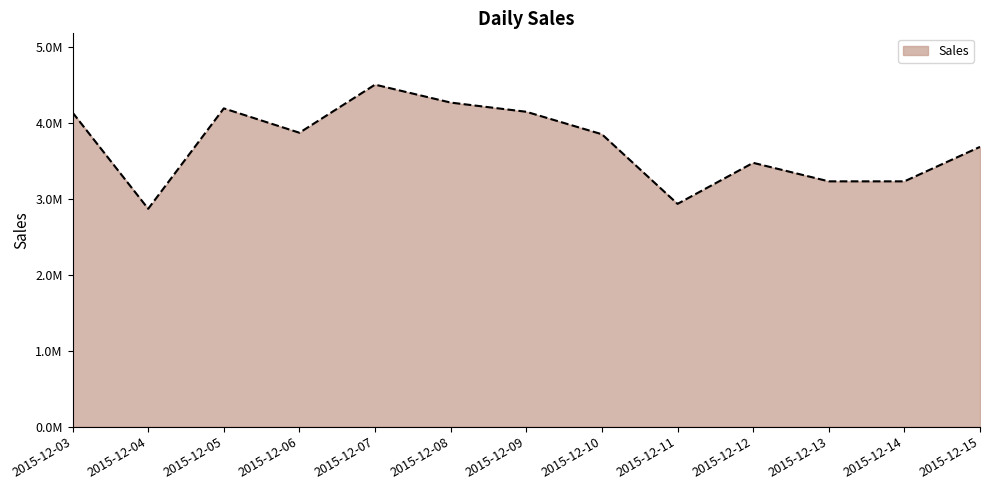

How many points are higher than both their immediate neighbors (excluding endpoints)?

3